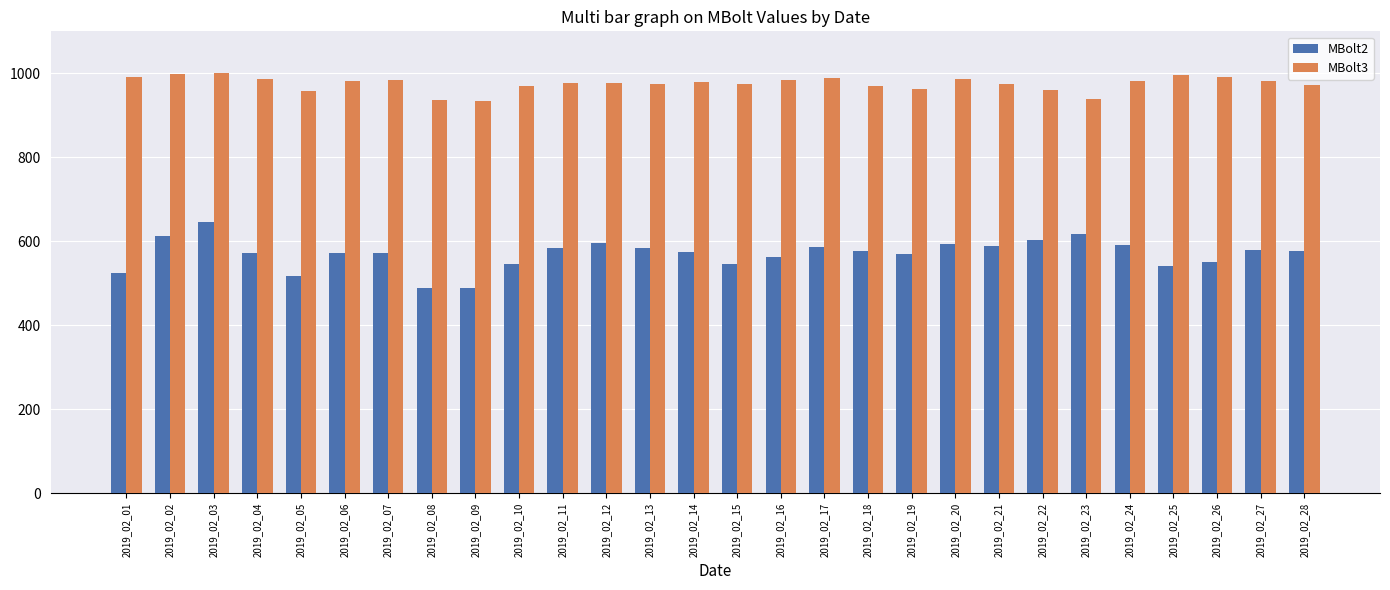

What is the value of the MBolt3 bar at the 17th from the left?

988.5